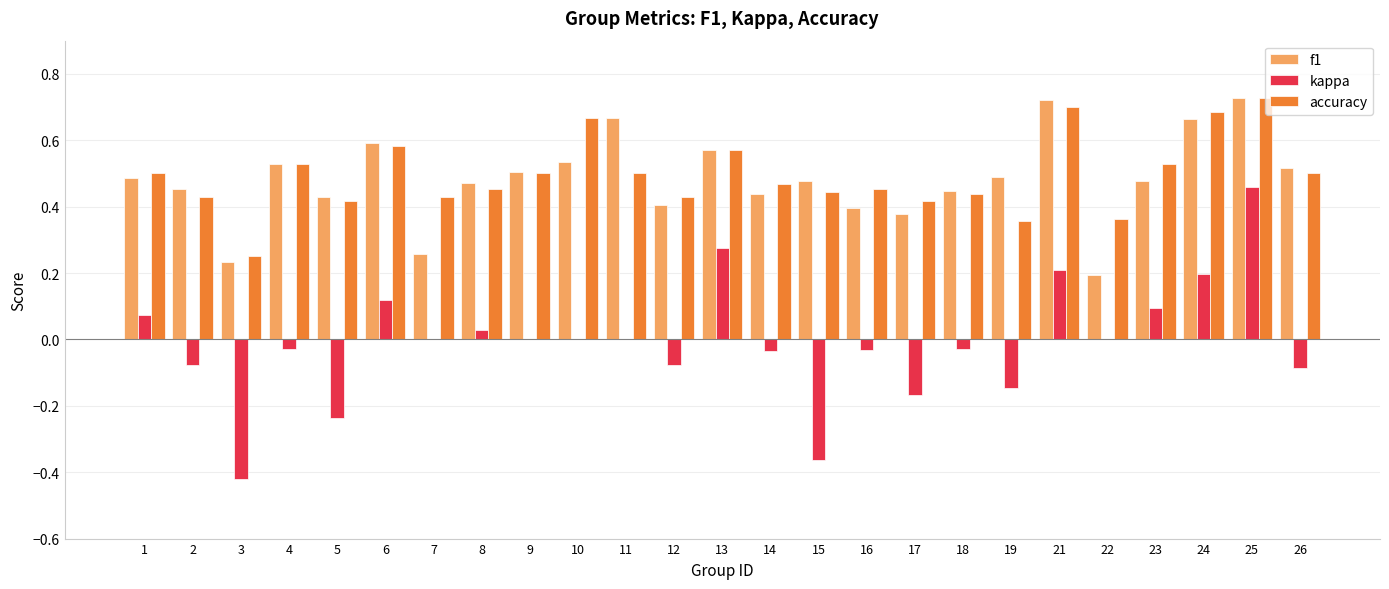

Are the bars grouped side by side (vs. stacked)?

Yes